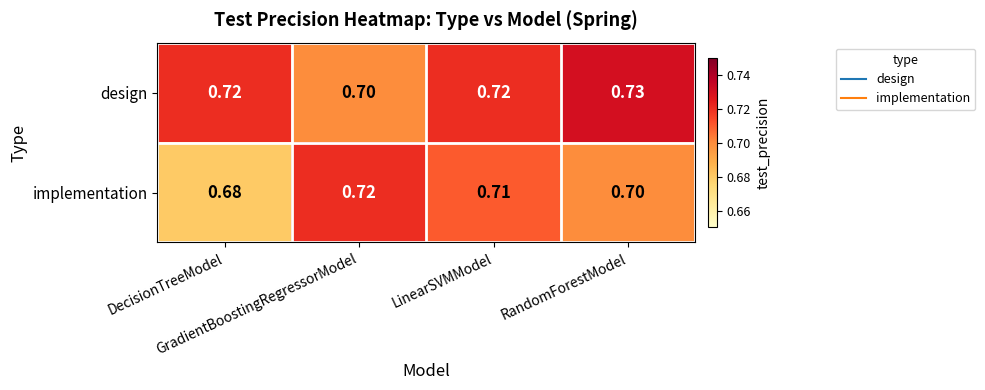

Rank the series by their average value, from lowest to highest.

implementation, design